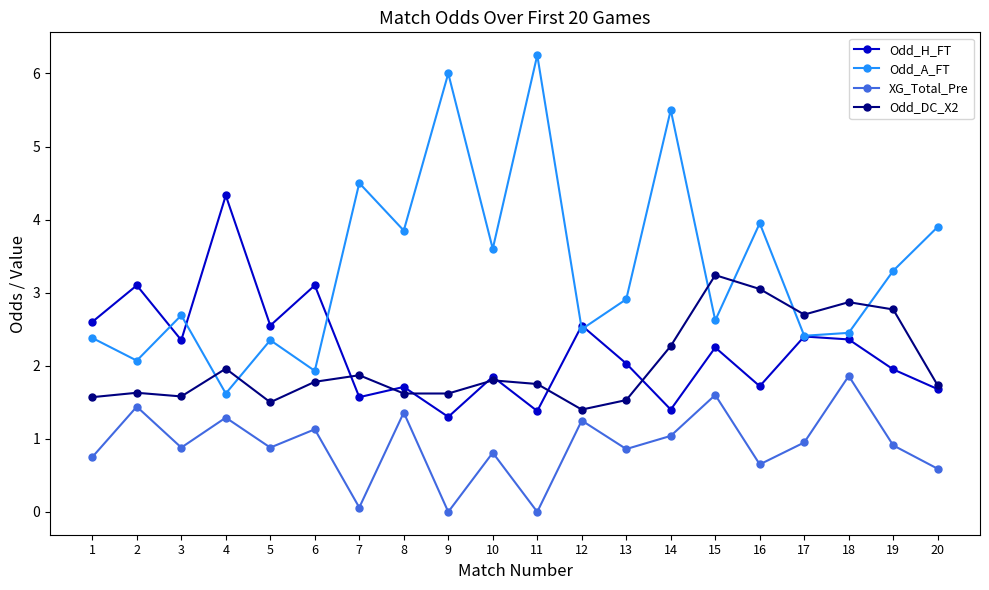

List the series in order of their peak value, highest first.

Odd_A_FT, Odd_H_FT, Odd_DC_X2, XG_Total_Pre